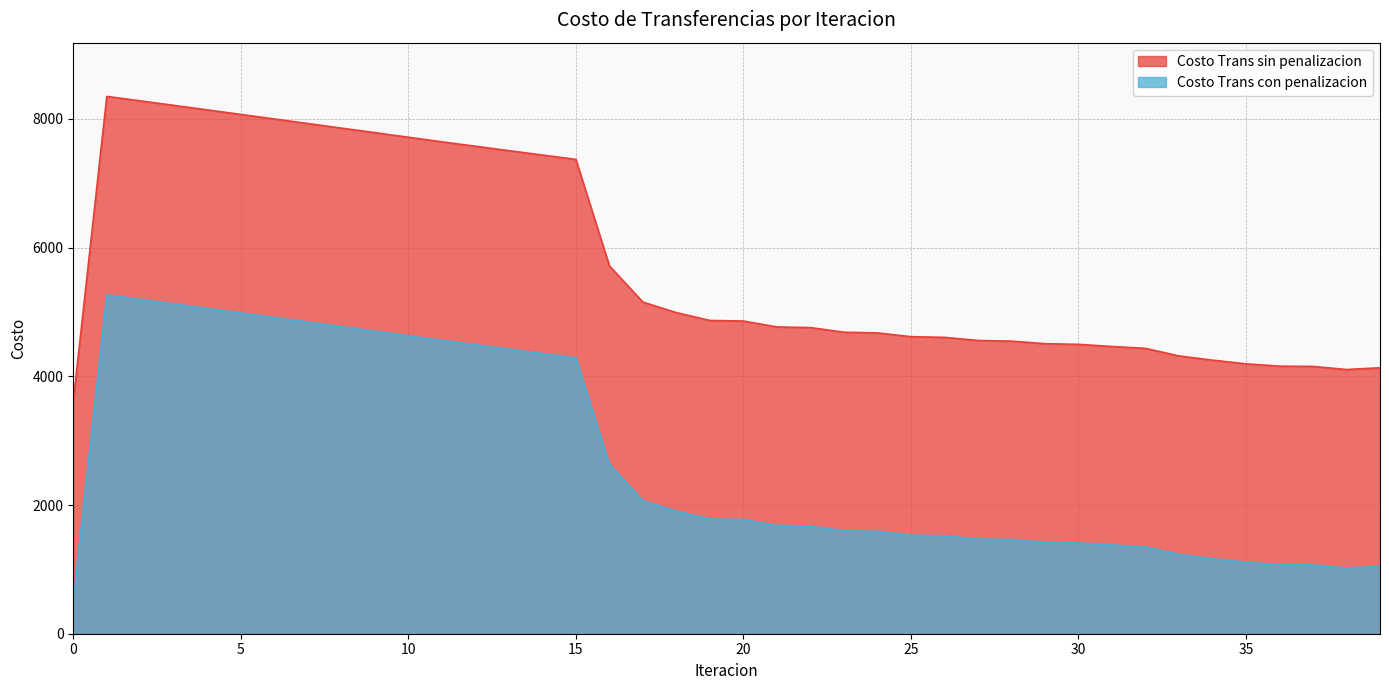

What is the approximate value of Costo Trans sin penalizacion at 16?

5718.0